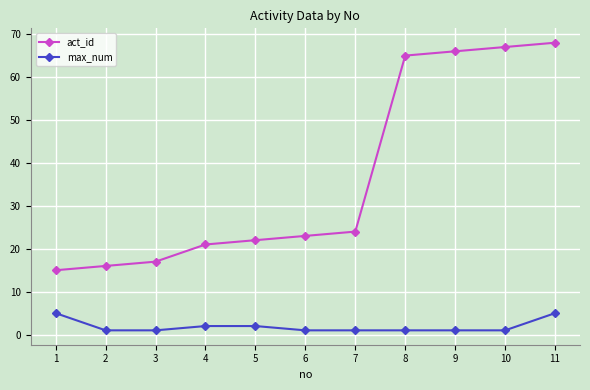

What is the greatest value displayed?

68